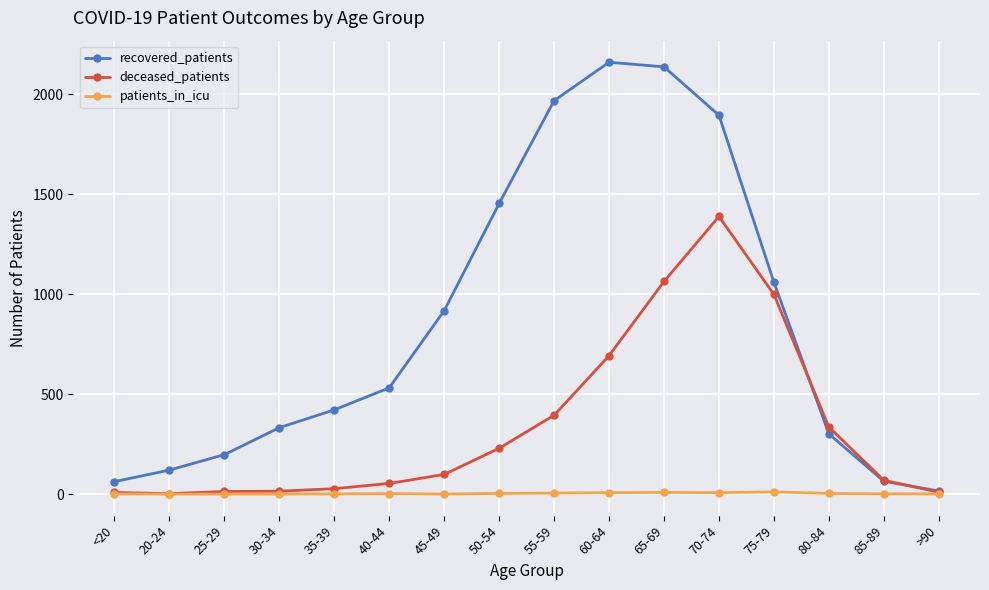

Count the number of categories in the chart.

16